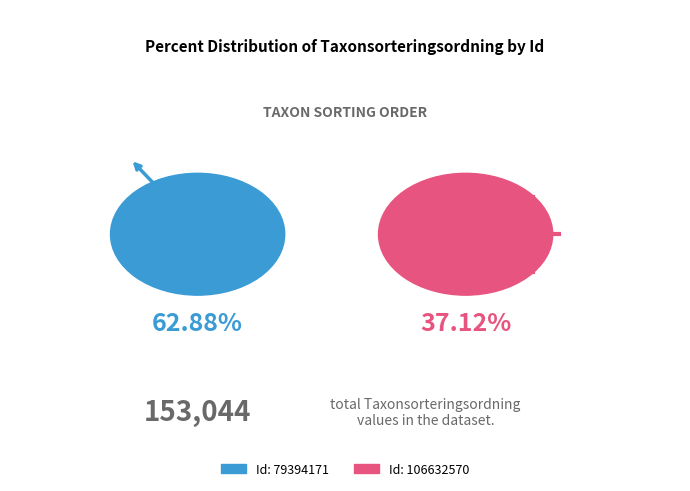

Between 106632570 and 79394171, which is larger?

79394171